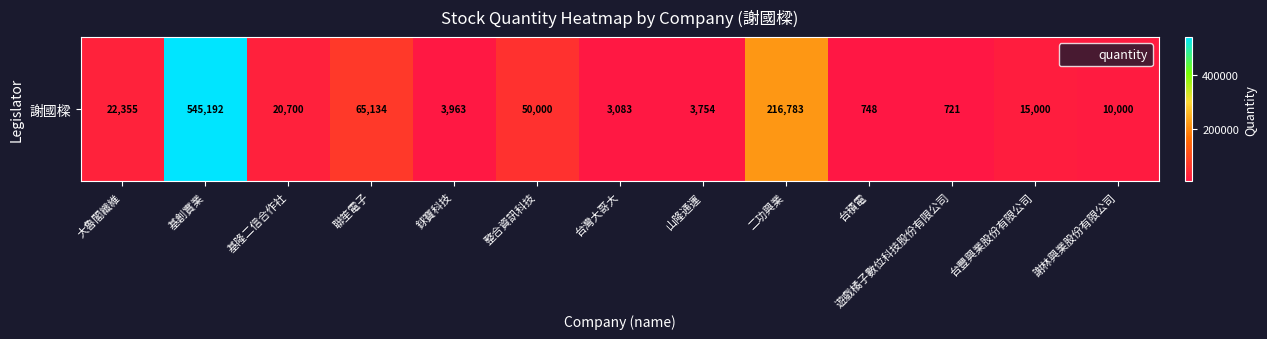

How many distinct data groups are displayed?

1